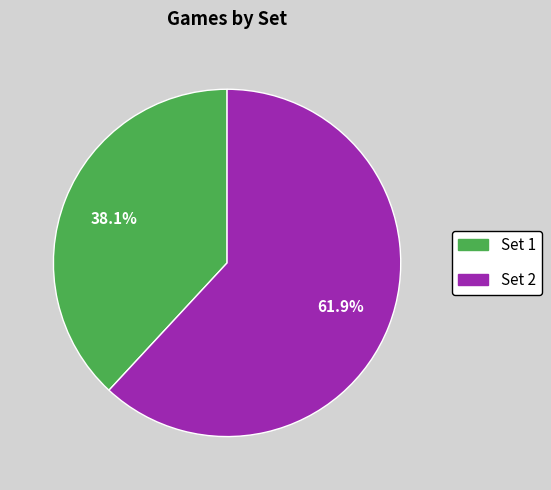

Is it true that Set 2 is 72% of the pie?

False